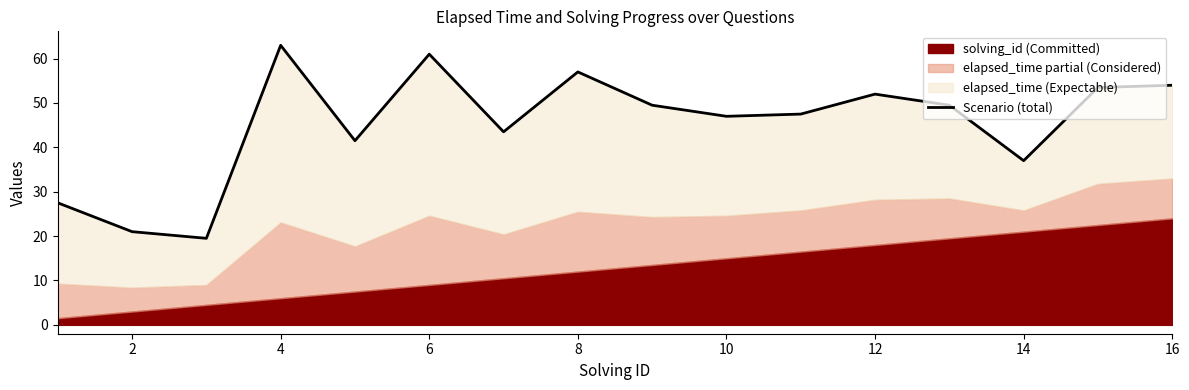

Reading left to right, extract all data points from this chart.

27.5	21.0	19.5	63.0	41.5	61.0	43.5	57.0	49.5	47.0	47.5	52.0	49.5	37.0	53.5	54.0